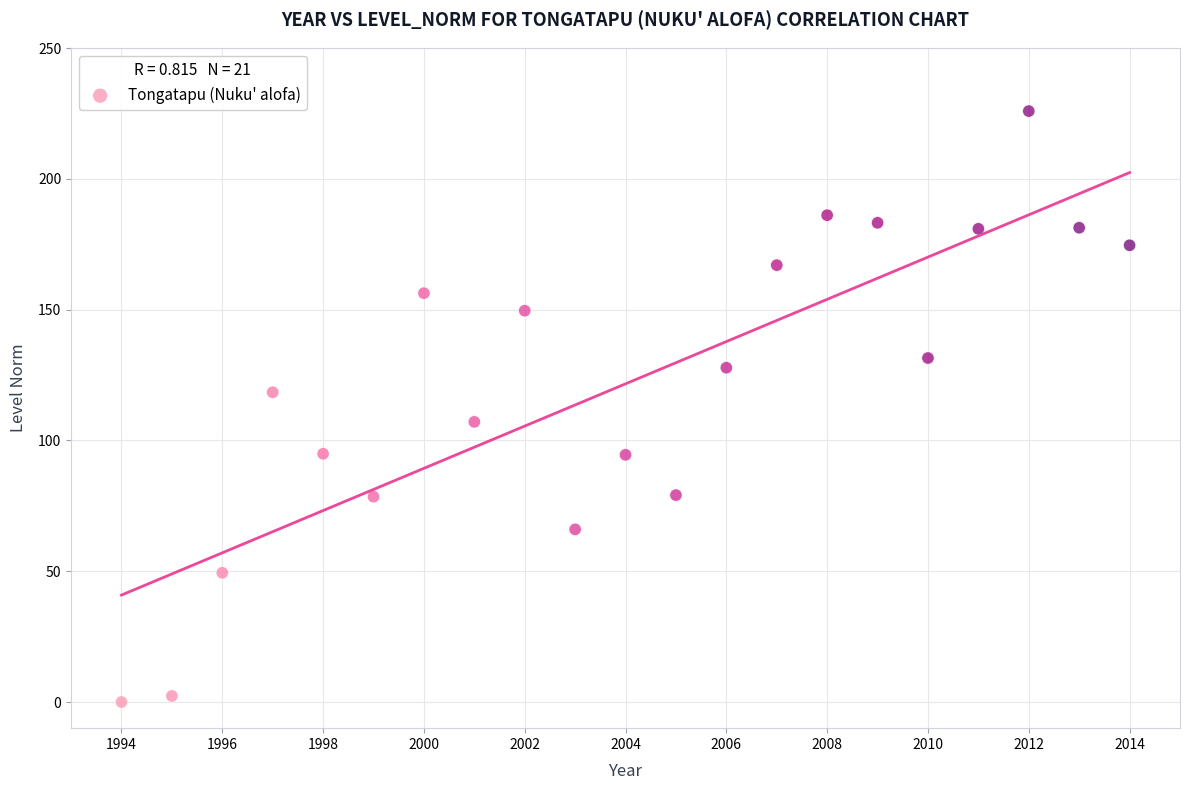

What is the range of Y values (max minus min)?

225.9